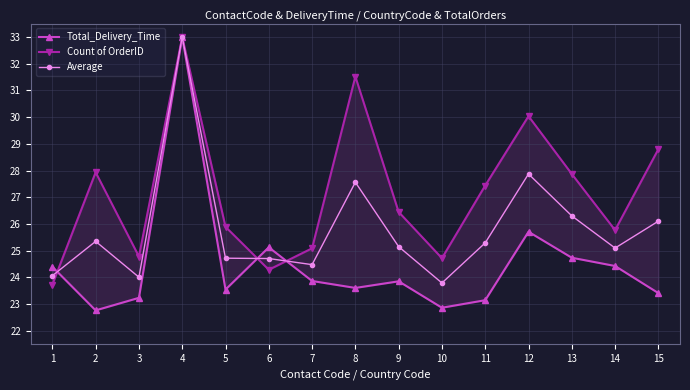

List the series in order of their peak value, highest first.

Total_Delivery_Time, Count of OrderID, Average